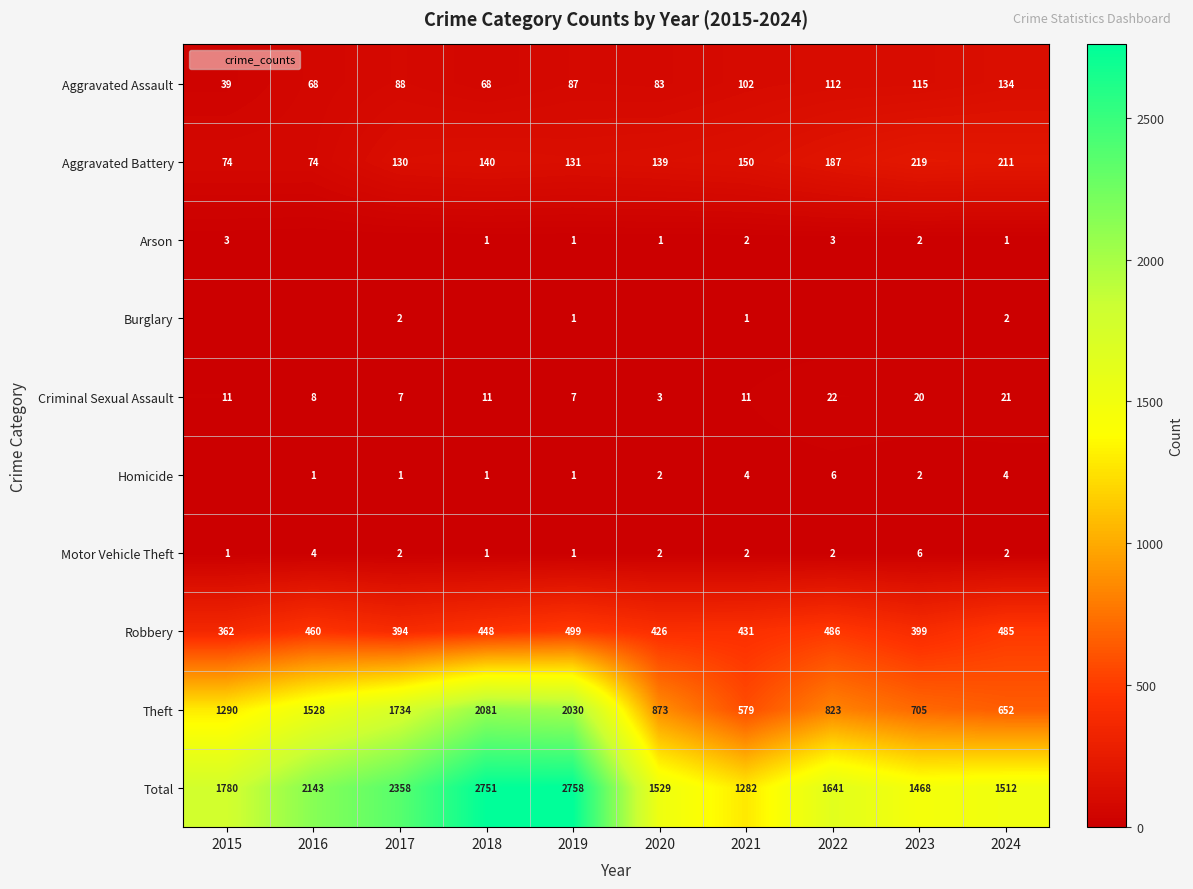

How many values in the Arson series are below 1?

2